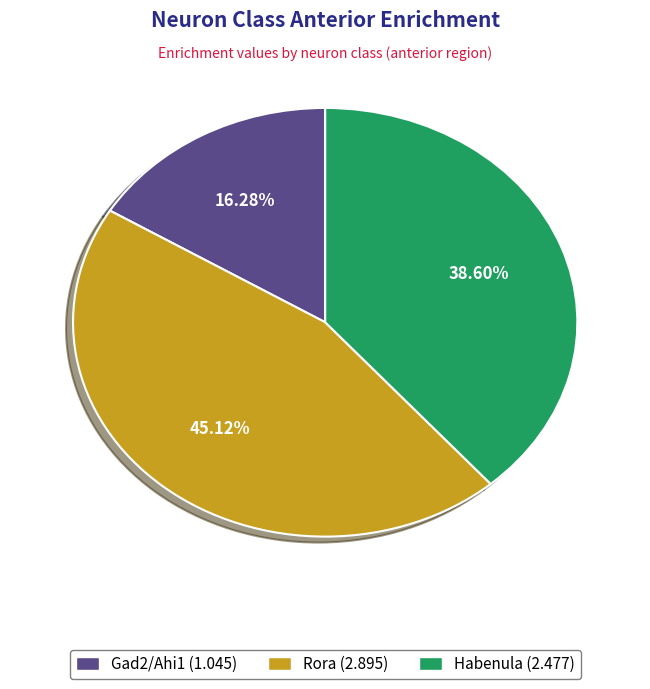

To the nearest percent, what portion does Gad2/Ahi1 represent?

16%